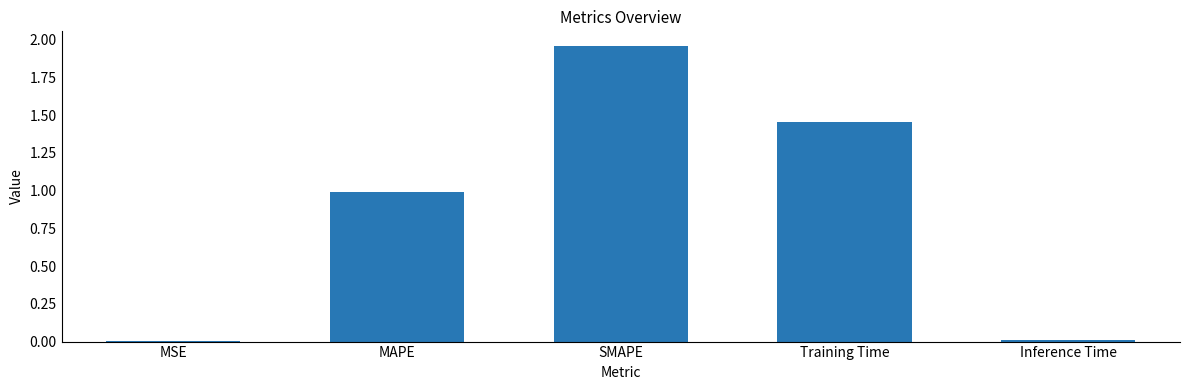

Which label corresponds to the largest value in the chart?

SMAPE